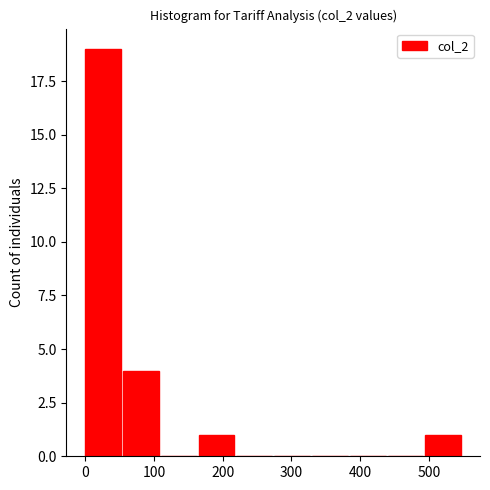

Over which range of the x-axis is the bar tallest?

0 to 55